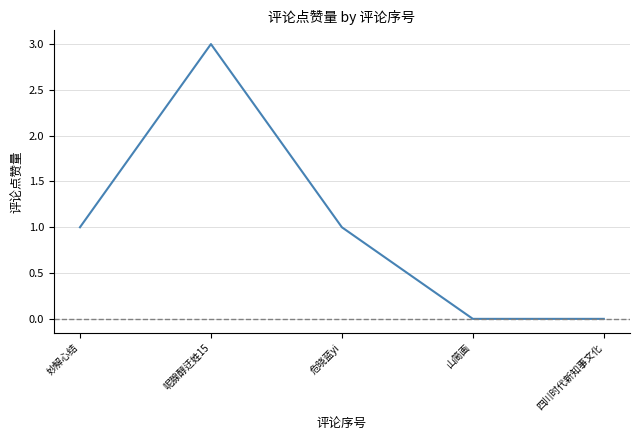

Between 四川时代新知事文化 and 妙解心结, which is larger?

妙解心结